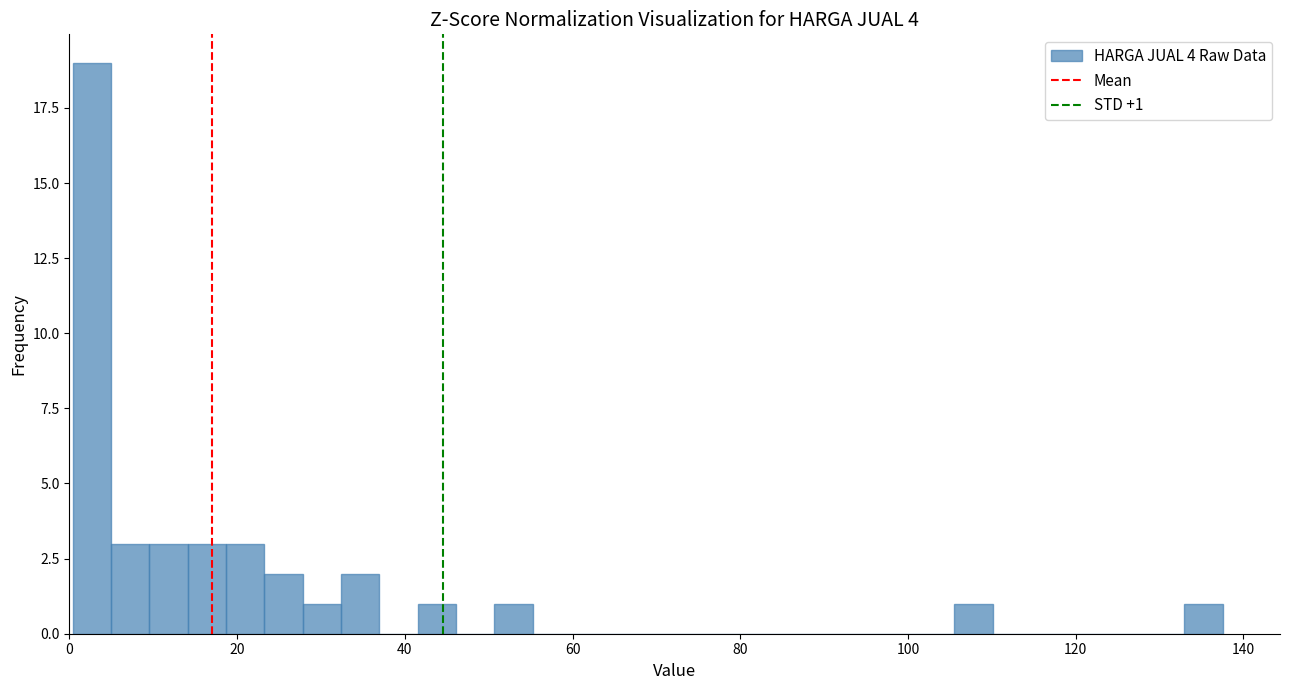

Around what value on the x-axis is the tallest bar? Give the approximate position of its centre, as read against the axis.

2